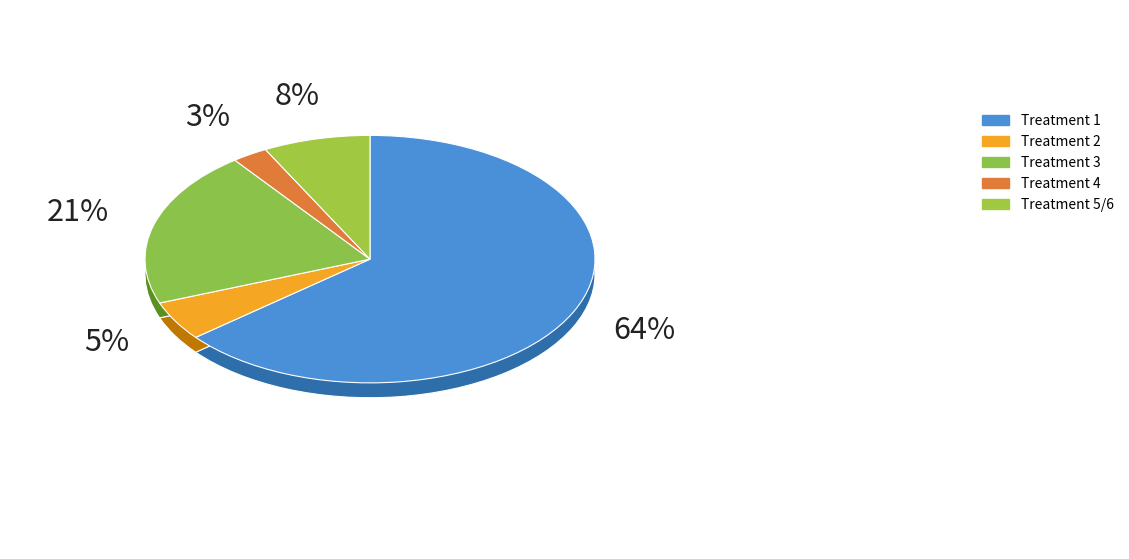

Does 2 represent more than half of the total?

No